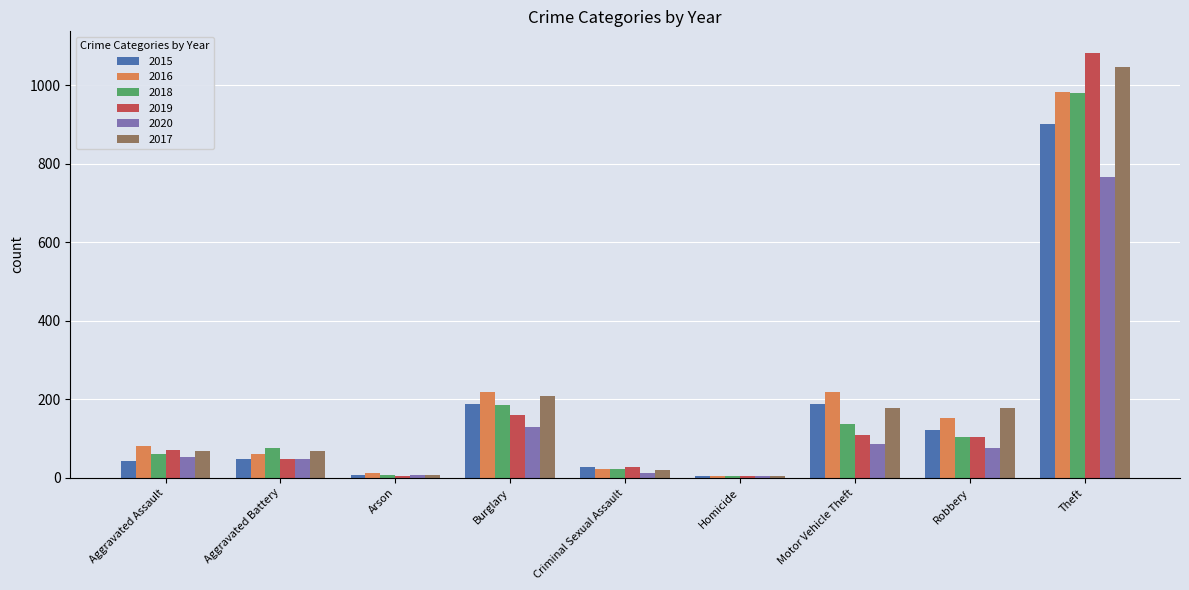

How many distinct data groups are displayed?

6